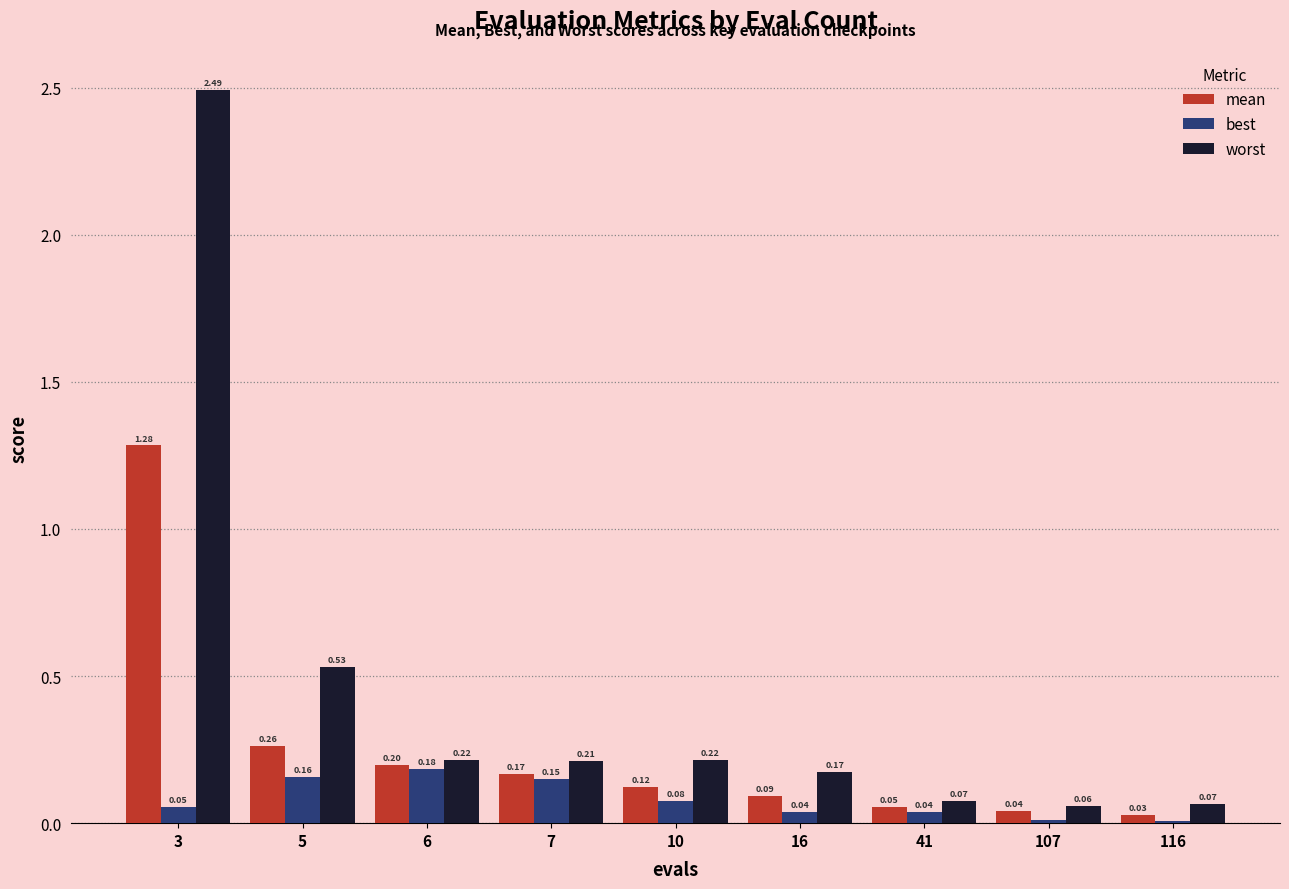

At which category is the sum across all series the highest?

3